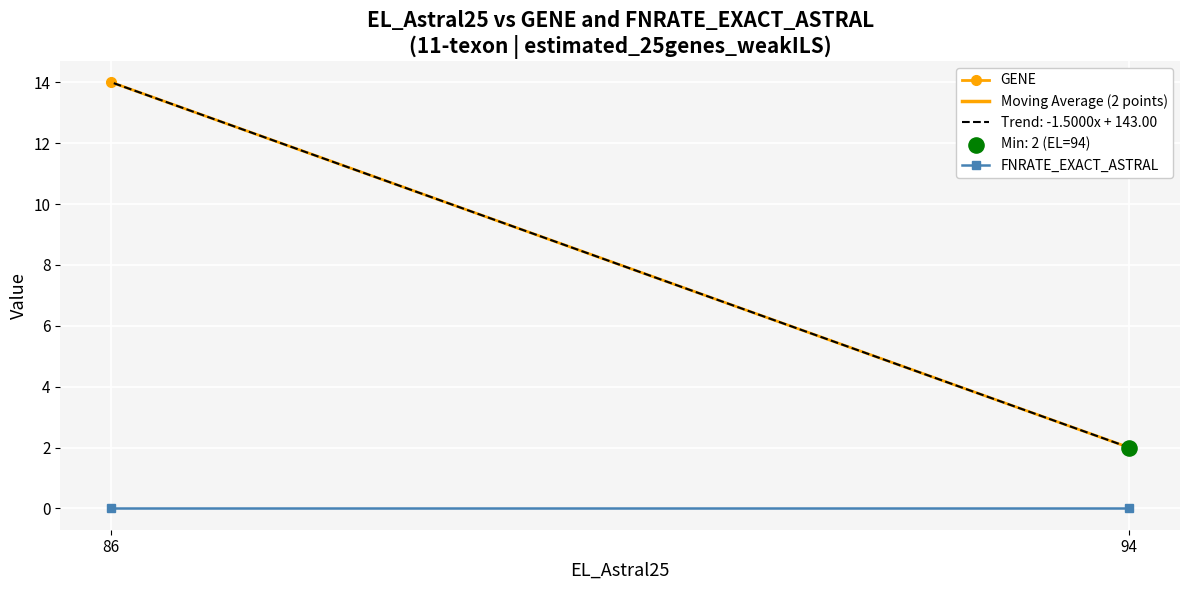

At how many categories does at least one series exceed 2?

1